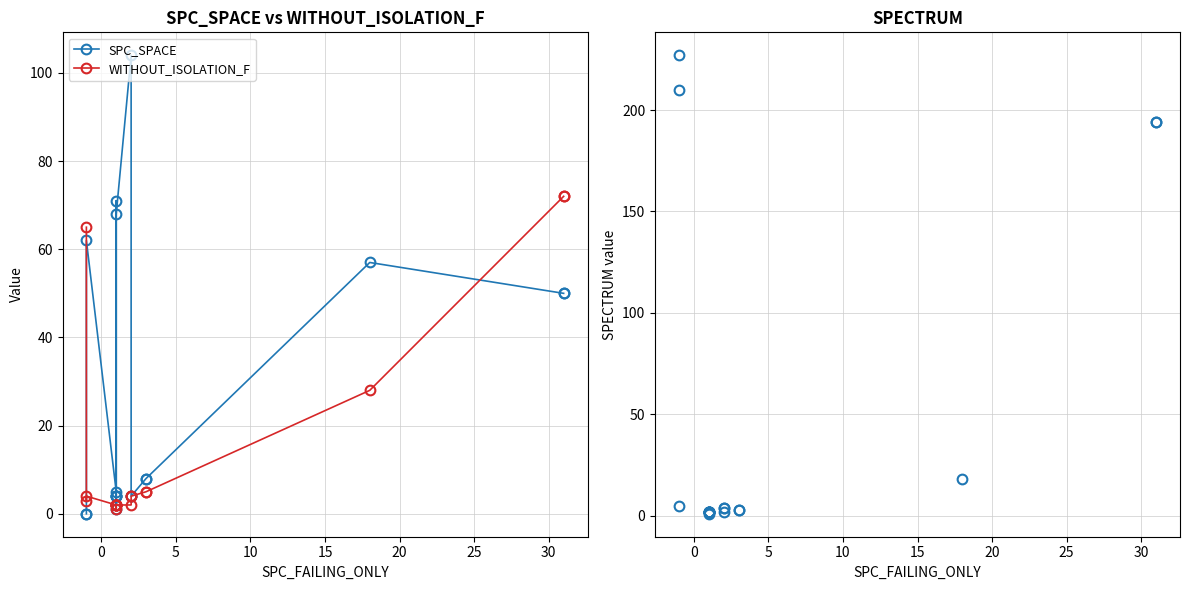

At how many categories does at least one series exceed 166?

4